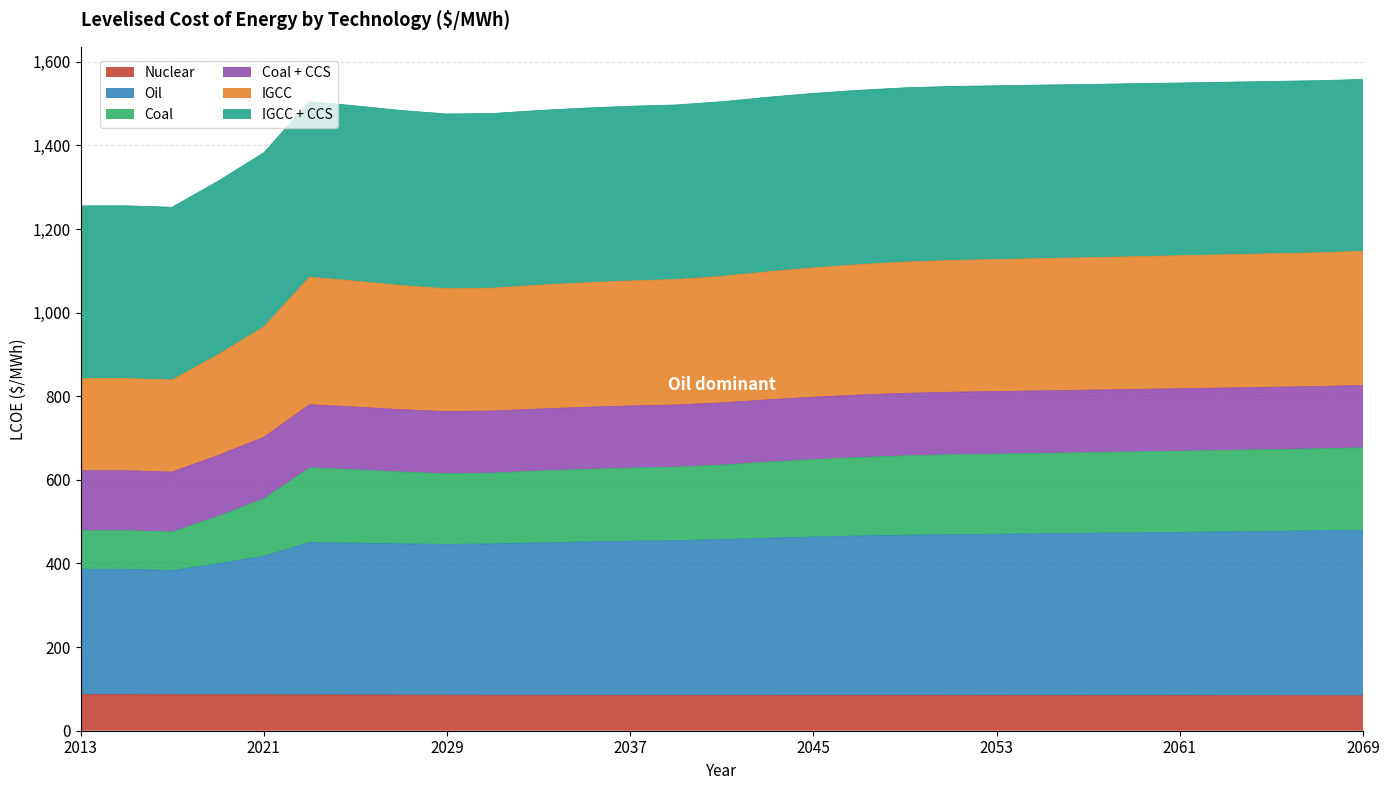

Which series changed the most between 2037 and 2059?

IGCC